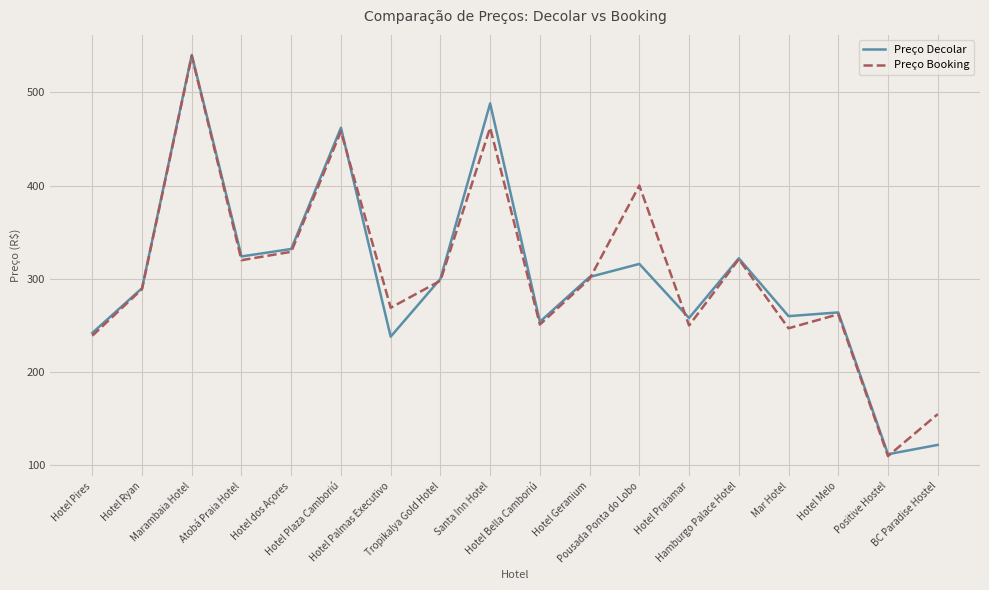

What is the lowest value of the Preço Booking series?

110